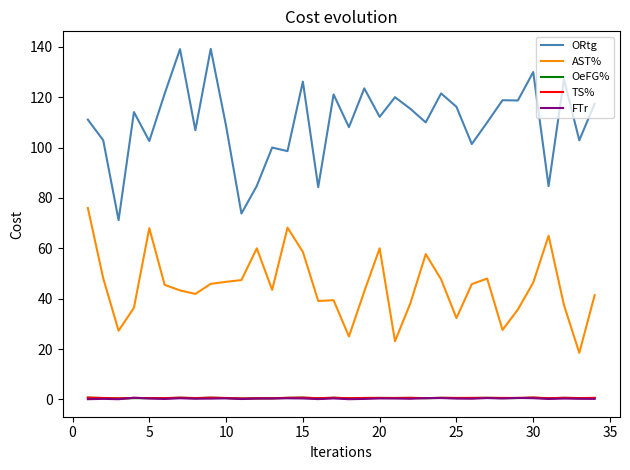

True or false: OeFG% and ORtg cross at least once.

False